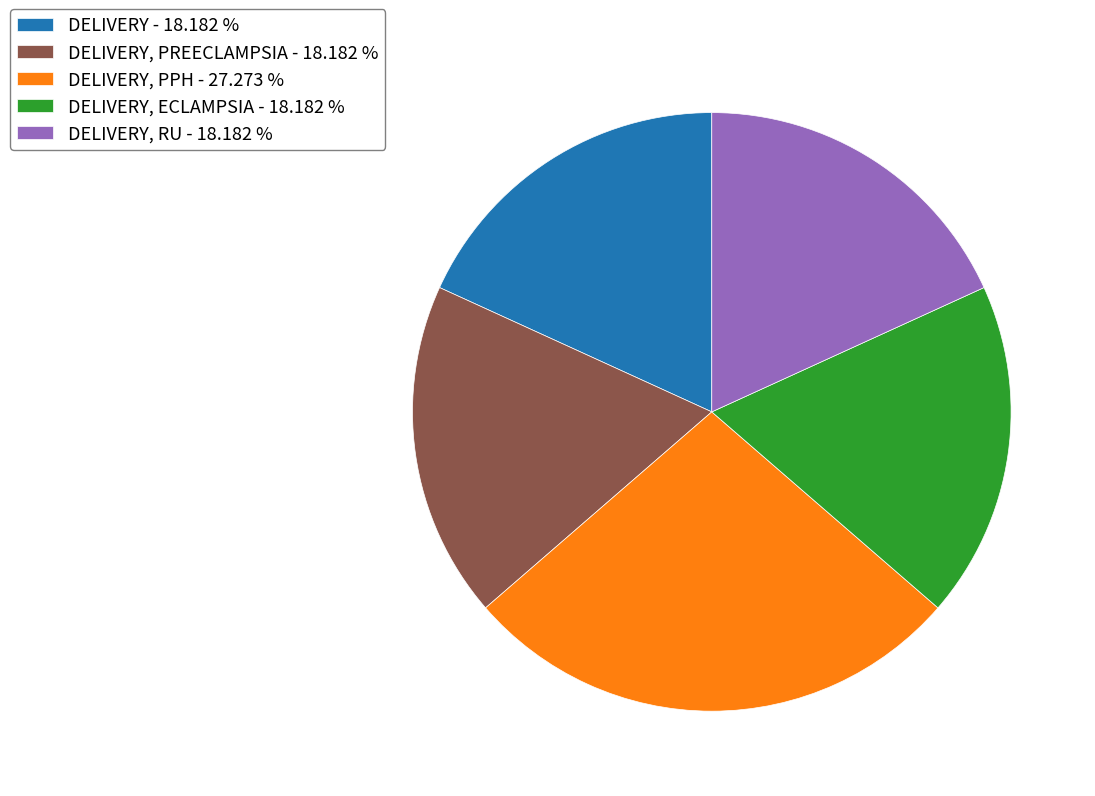

Does DELIVERY, PPH - 27.273 % represent more than half of the total?

No